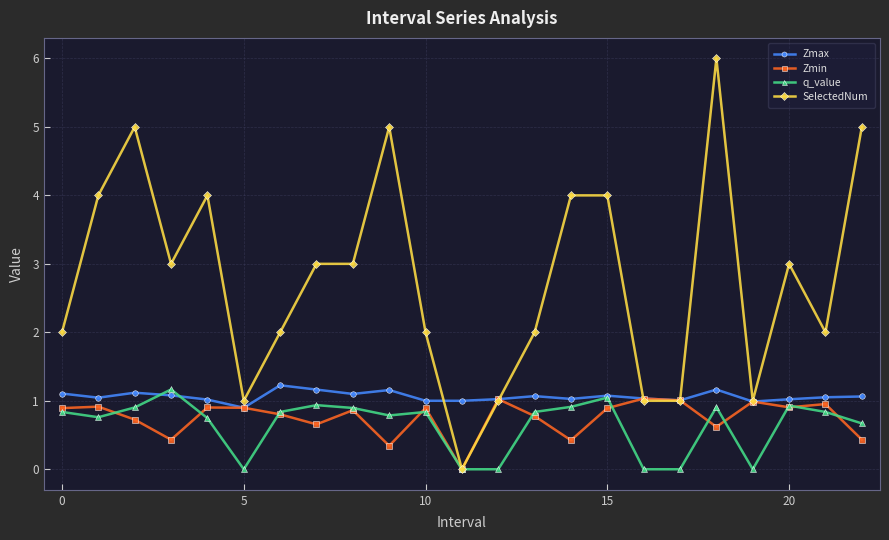

What is the greatest value displayed?

6.0